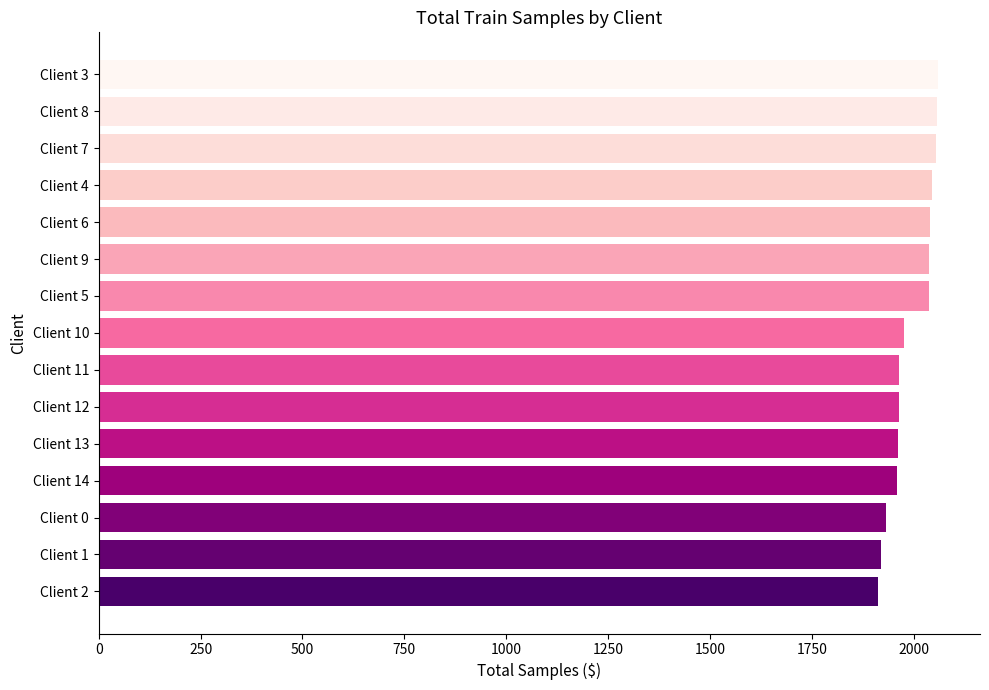

What is the value of the 10th bar from the top?

1964